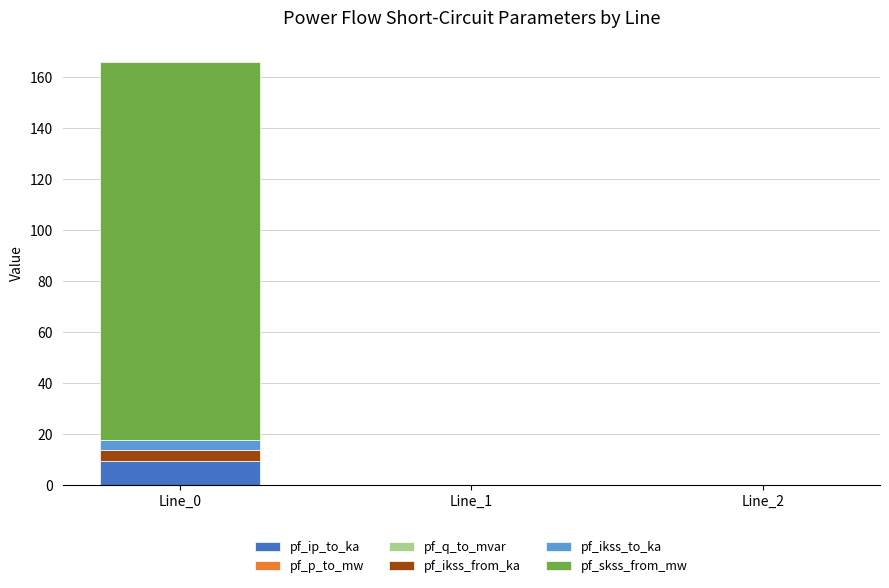

How many series are shown in this chart?

4